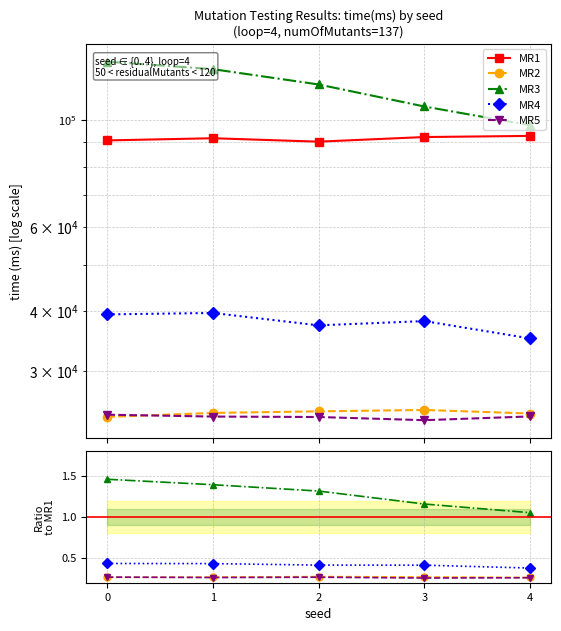

True or false: MR4 has more than 2 interior local peaks.

False